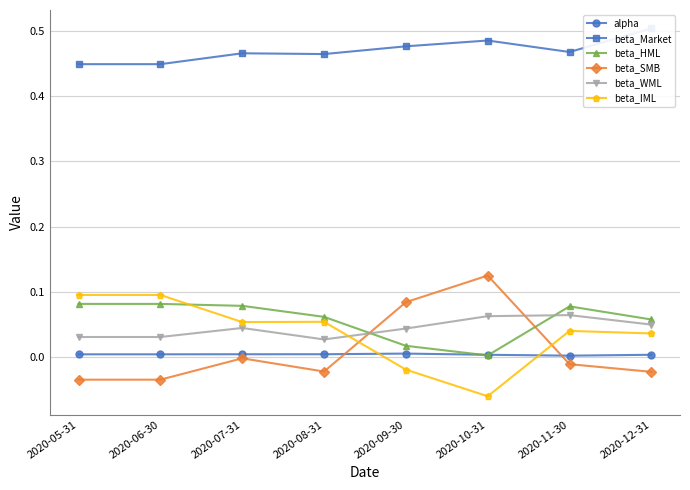

How many series are shown in this chart?

6